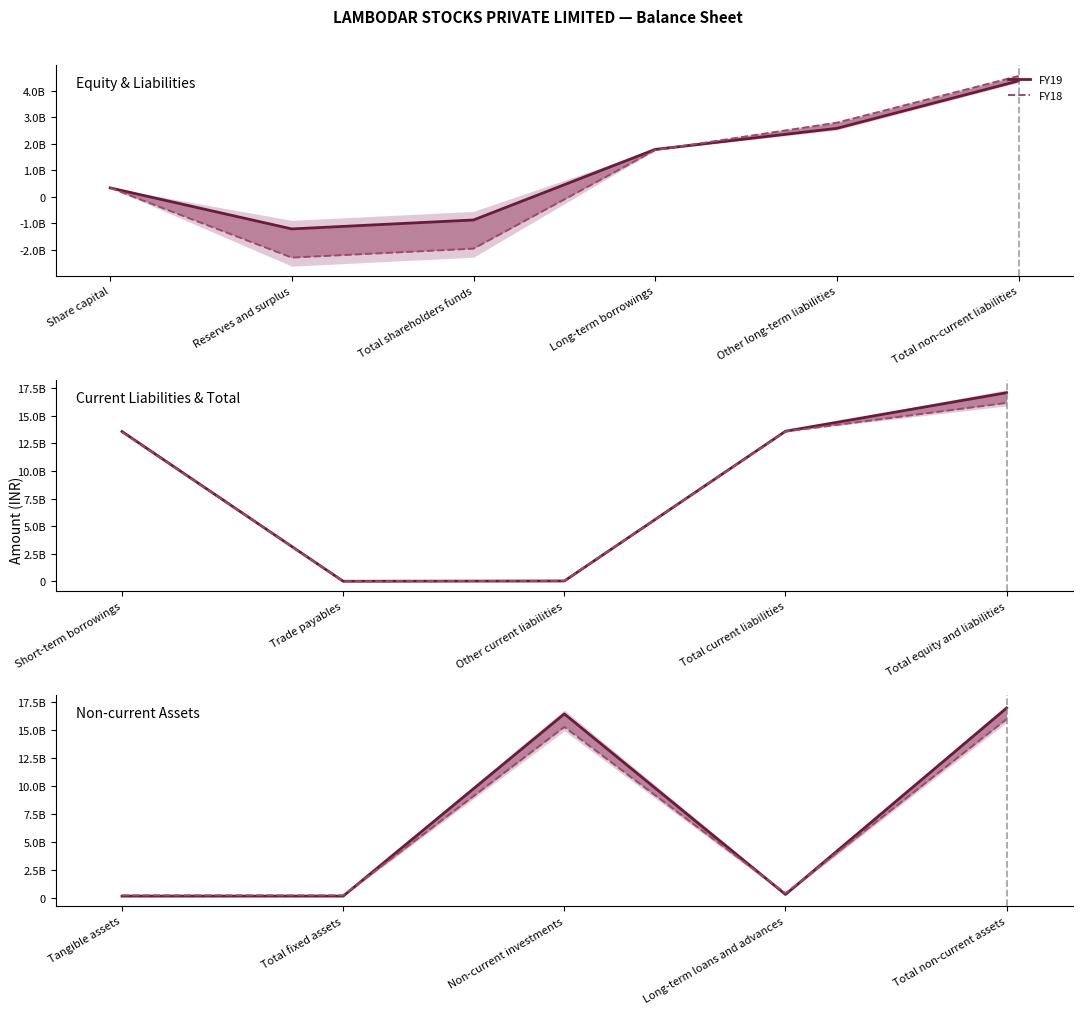

What is the value of the FY19 point at the 4th from the left?

334832951